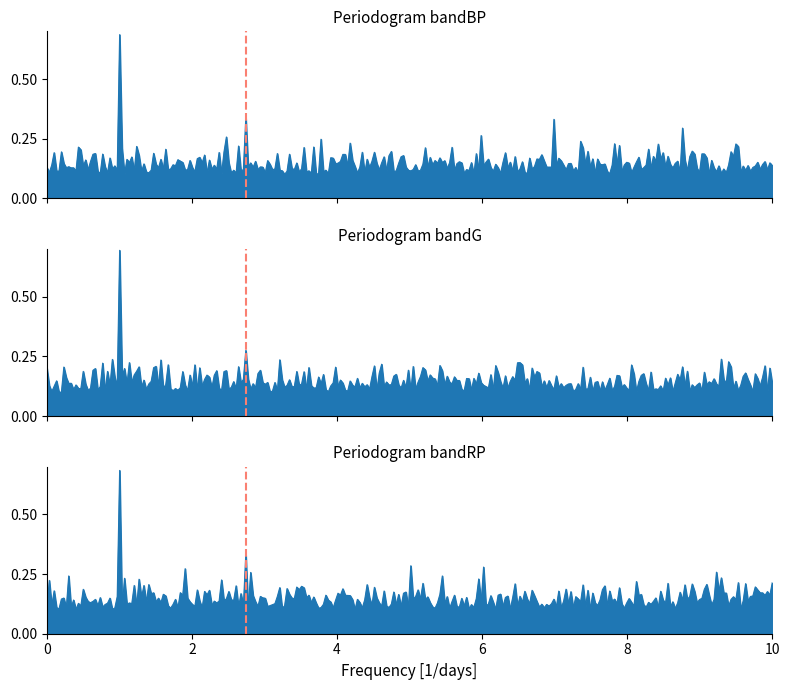

How many values are above zero?

1